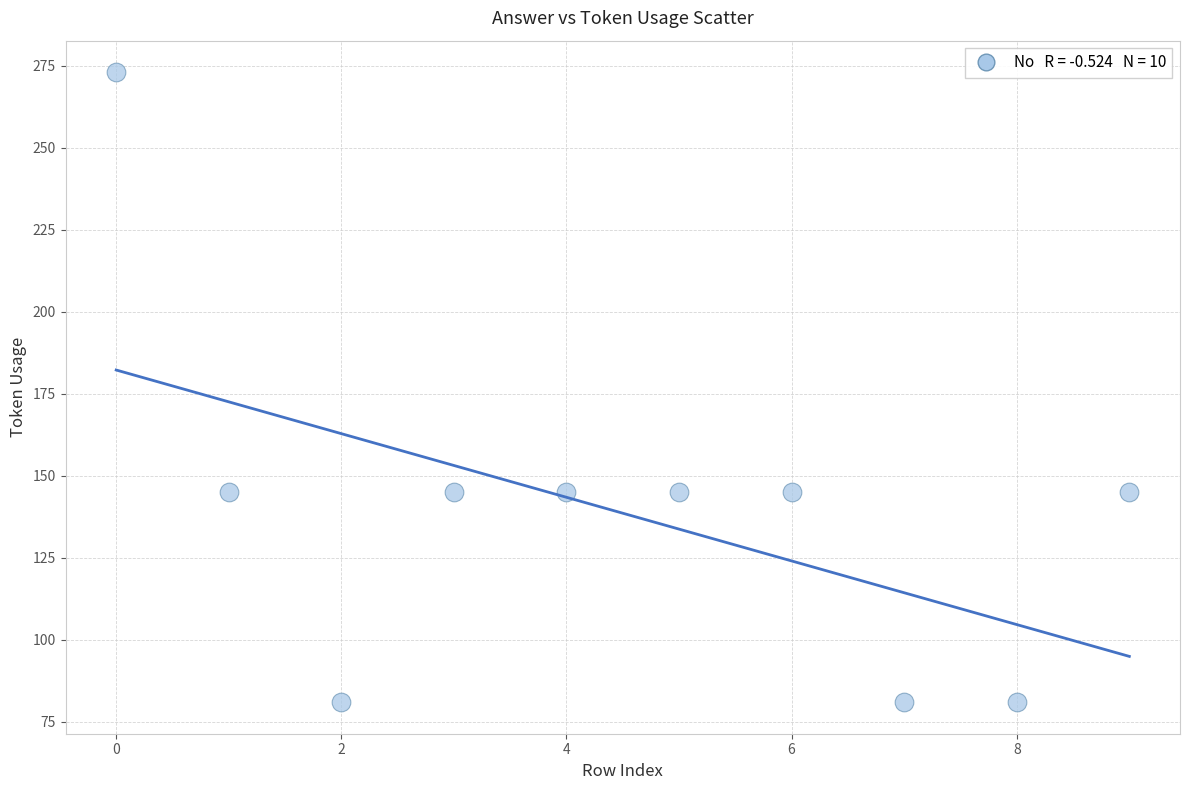

What is the range of Y values (max minus min)?

192